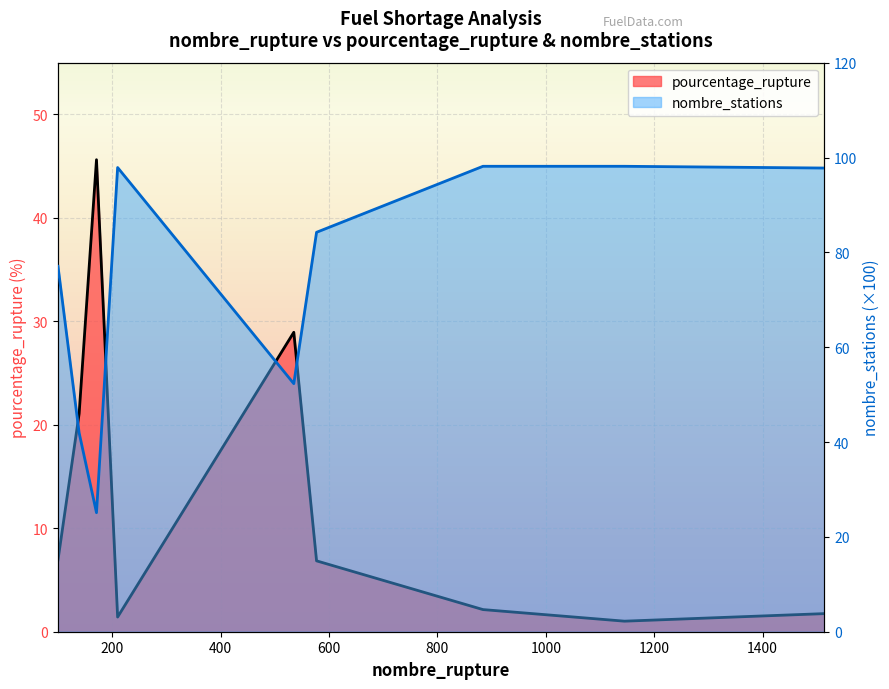

List the series in order of their overall mean, highest first.

nombre_stations, pourcentage_rupture